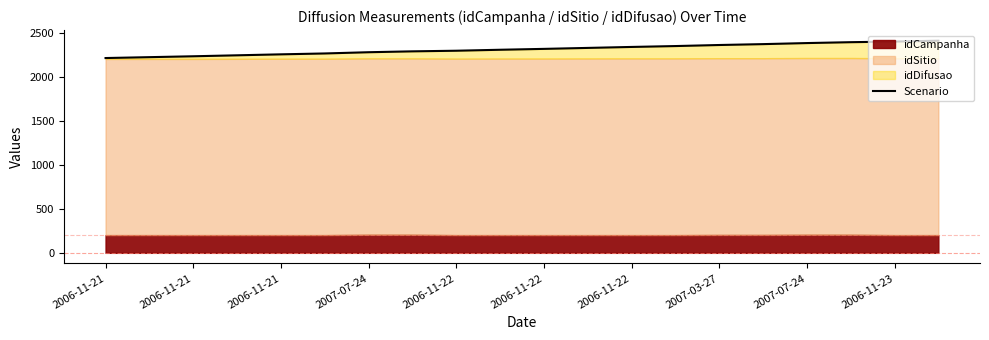

What value does the data have at 2007-07-24?

2278